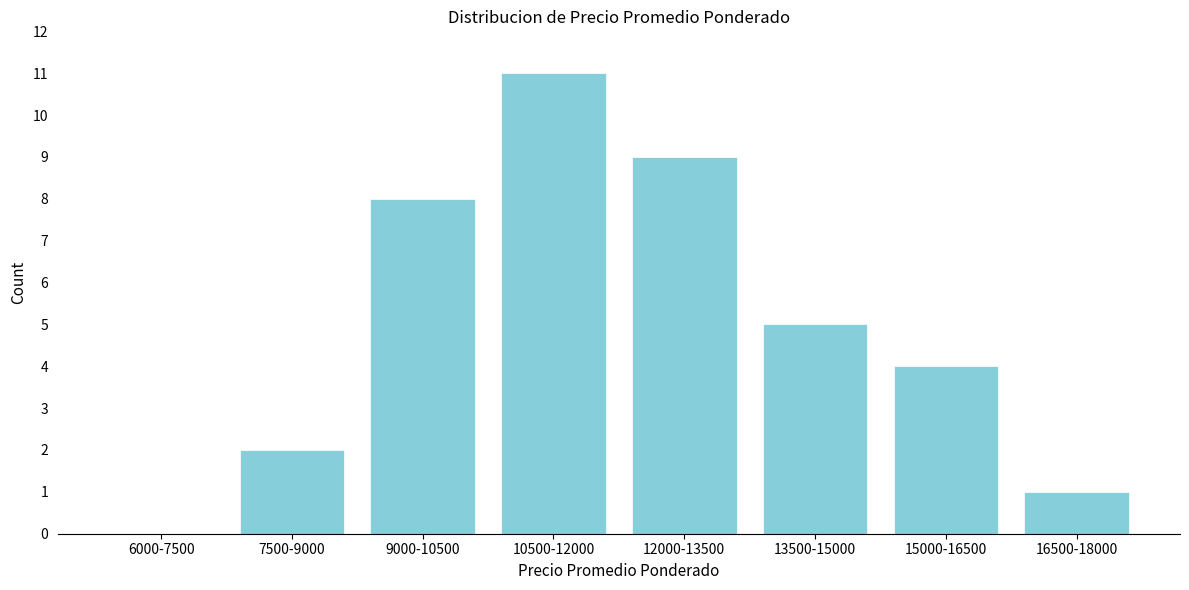

Reading right to left, transcribe all the data shown in this chart.

16500-18000=1	15000-16500=4	13500-15000=5	12000-13500=9	10500-12000=11	9000-10500=8	7500-9000=2	6000-7500=0